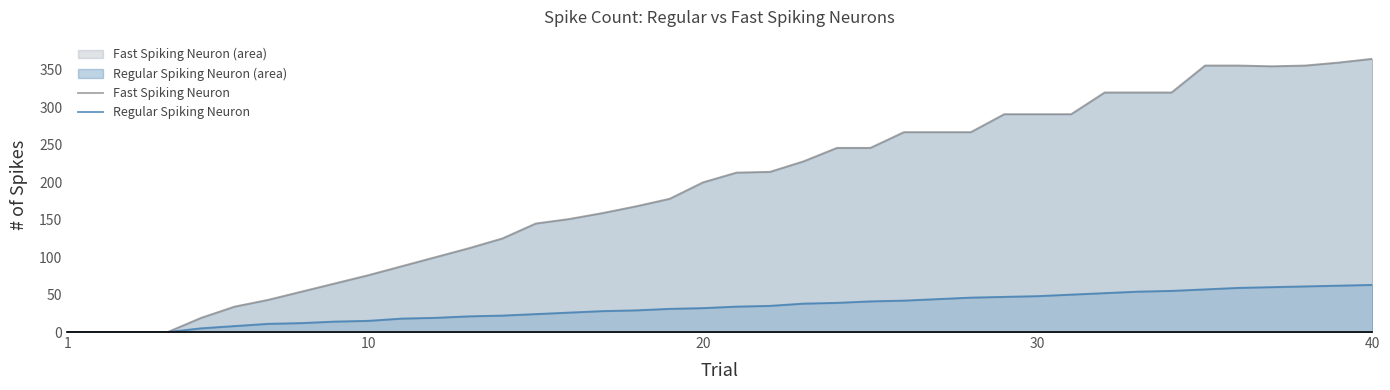

Rank the series by their maximum value, from lowest to highest.

Regular Spiking Neuron, Fast Spiking Neuron